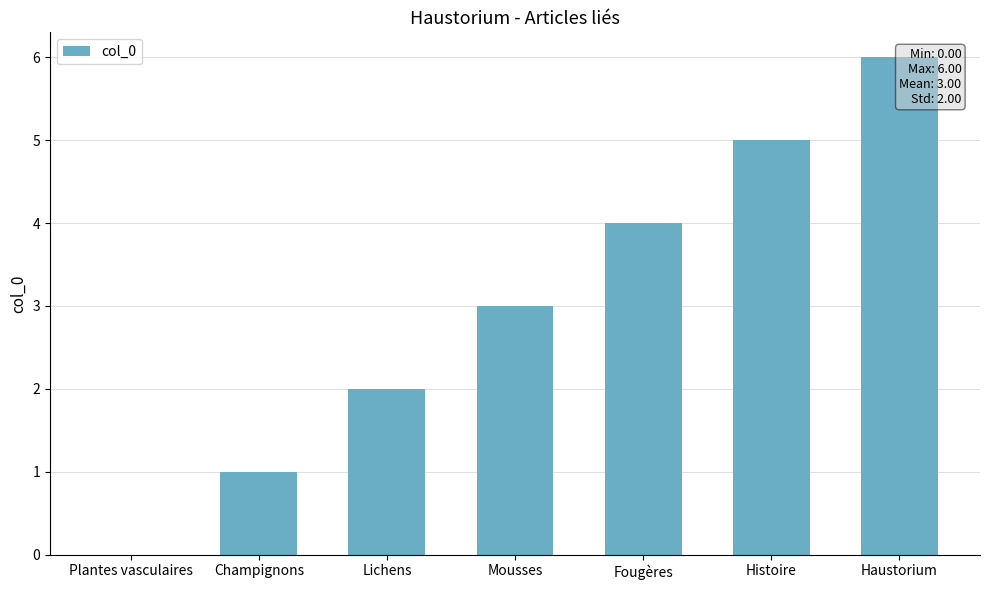

List the labels in order of value, largest first.

Haustorium, Histoire, Fougères, Mousses, Lichens, Champignons, Plantes vasculaires